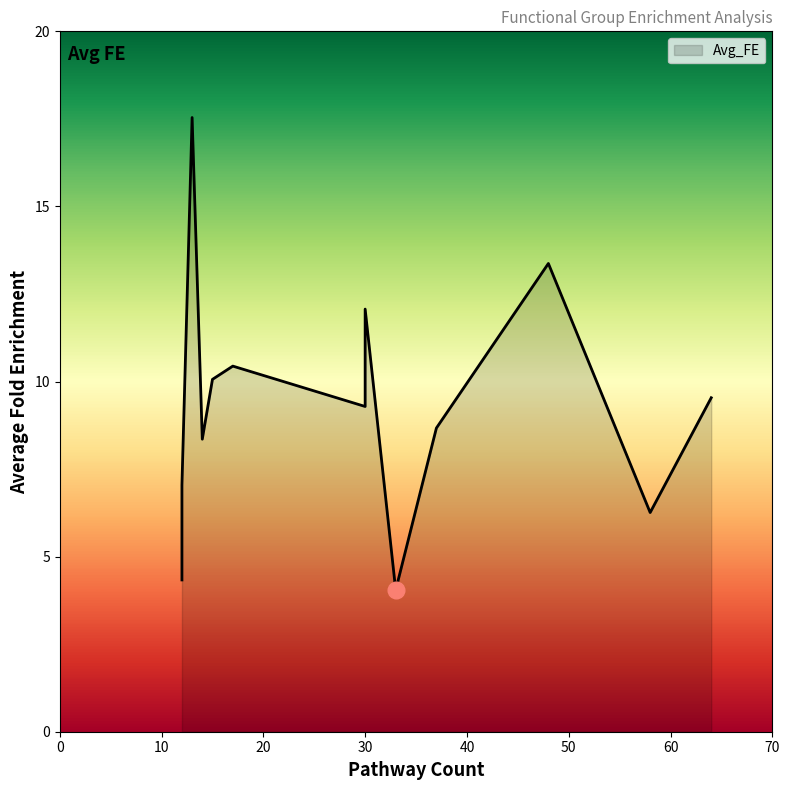

What is the change in value from 13 to 37?

-8.9